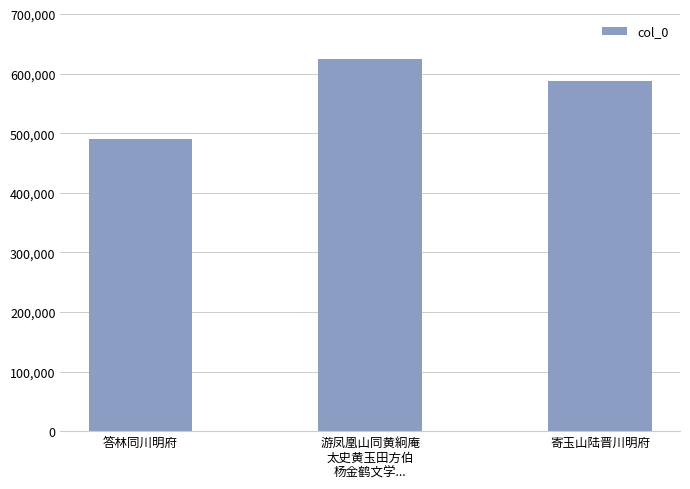

What is the sum of the values at 答林同川明府 and 游凤凰山同黄絅庵
太史黄玉田方伯
杨金鹤文学...?

1115040